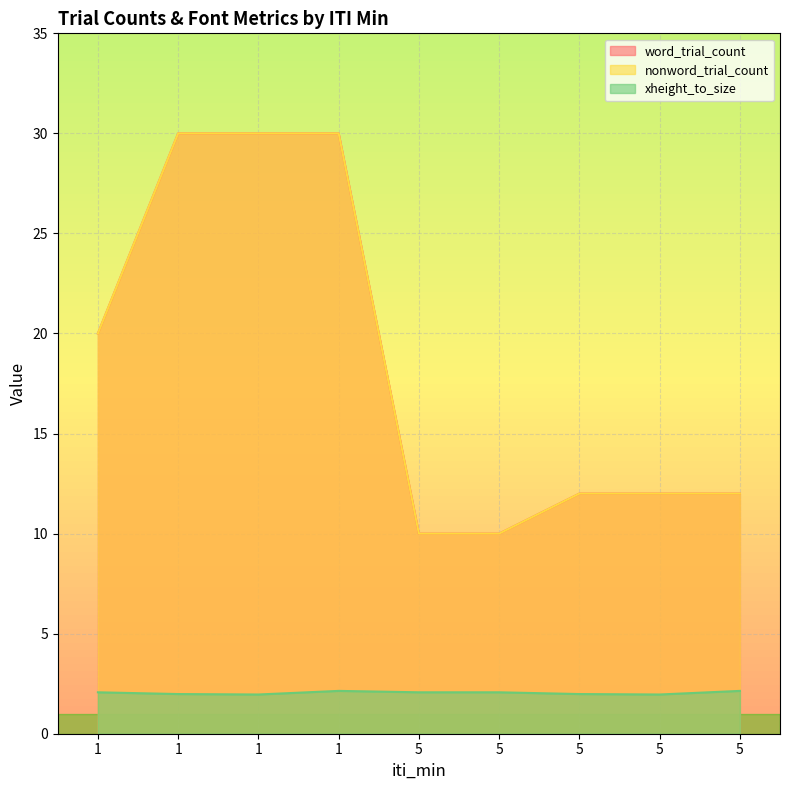

What is the value of the word_trial_count point at the 8th from the left?

10.0